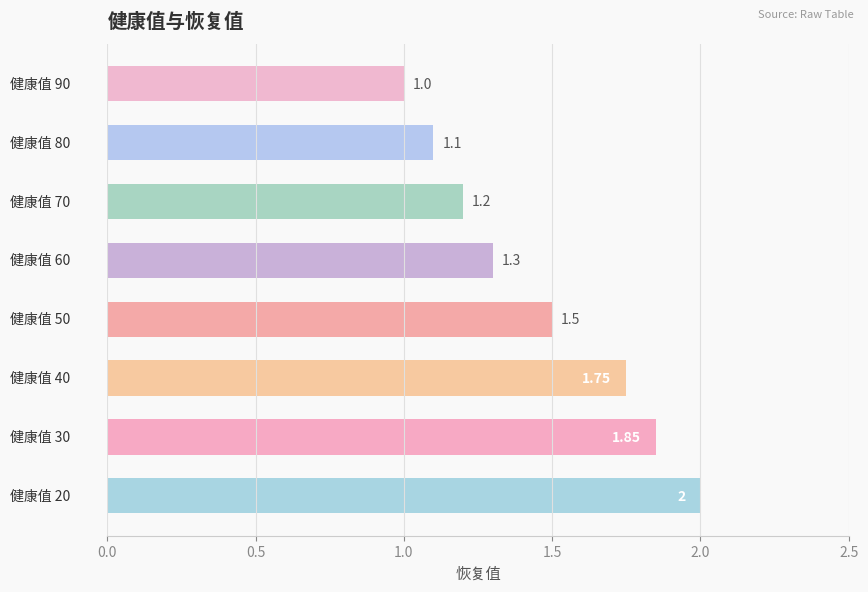

What is the maximum value shown in the chart?

2.0